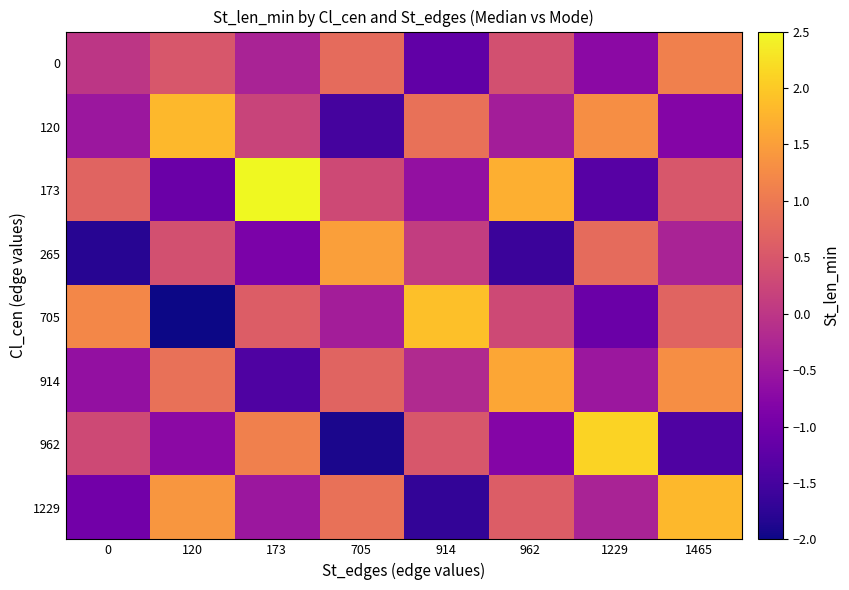

Count the number of categories in the chart.

8